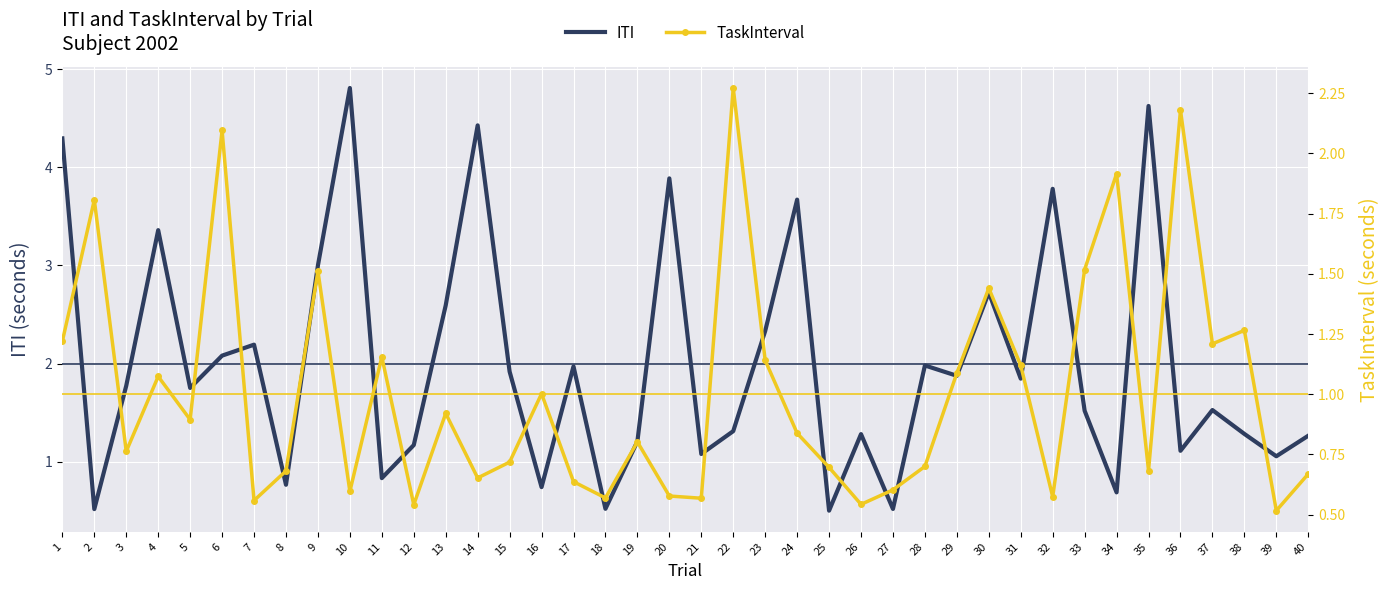

Count the number of data series in this chart.

2